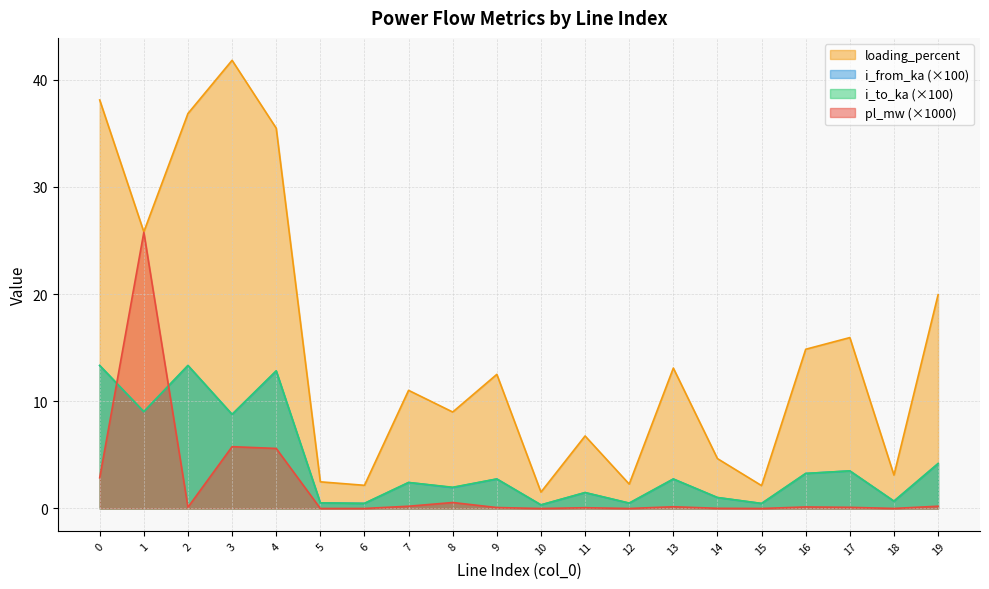

What is the sum of the i_from_ka values at 18 and 3?

9.5